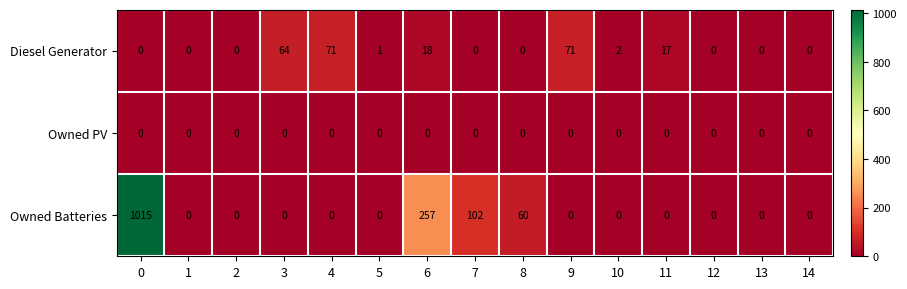

Which series has the largest range (max minus min)?

Owned Batteries